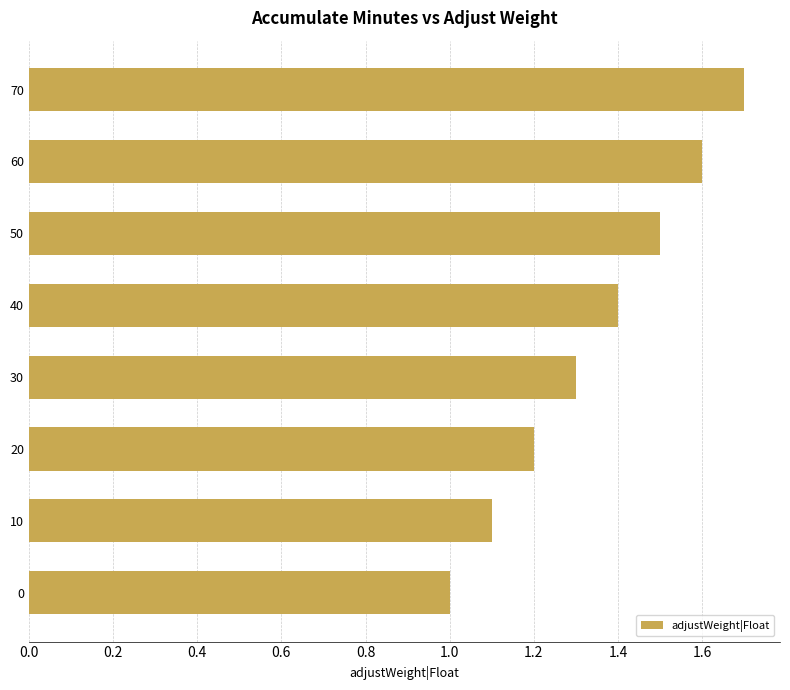

Are the bars grouped side by side (vs. stacked)?

No